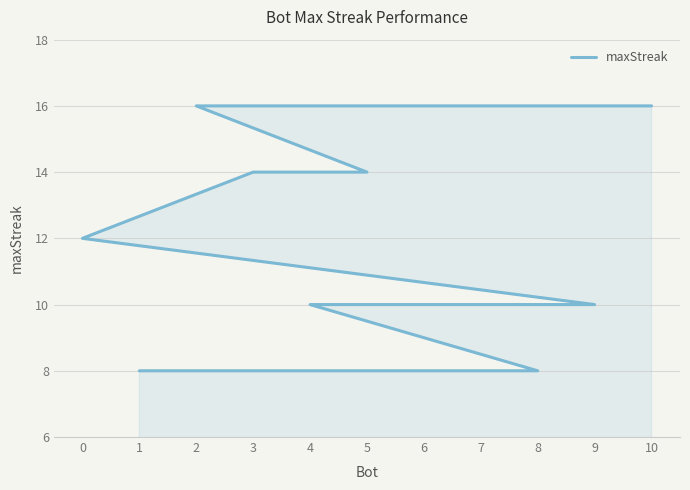

True or false: there are more than 1 points higher than both neighbors.

False